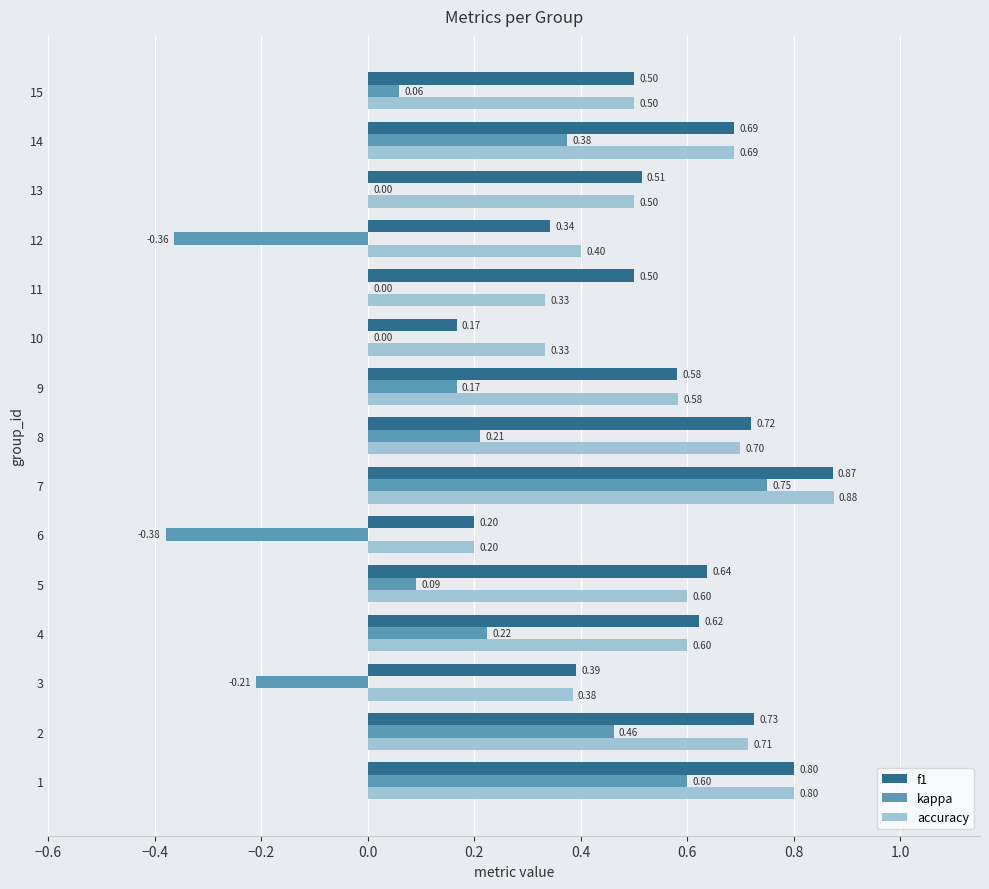

What is the total value across all series at 7?

2.5